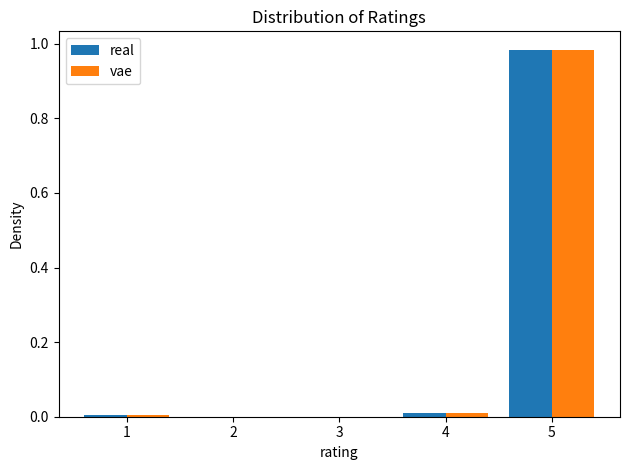

Reading left to right, transcribe this chart: for each range on the x-axis, give the height of each series' bar. The values are not printed on the chart, so give them approximately, as read against the axis.

0.5 to 1.5: real=under 0.02	vae=under 0.02
1.5 to 2.5: real=0	vae=0
2.5 to 3.5: real=0	vae=0
3.5 to 4.5: real=under 0.02	vae=under 0.02
4.5 to 5.5: real=0.98	vae=0.98